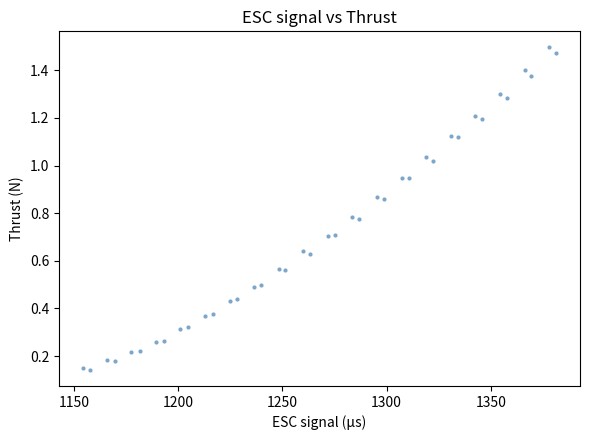

What is the range of X values (max minus min)?

227.2